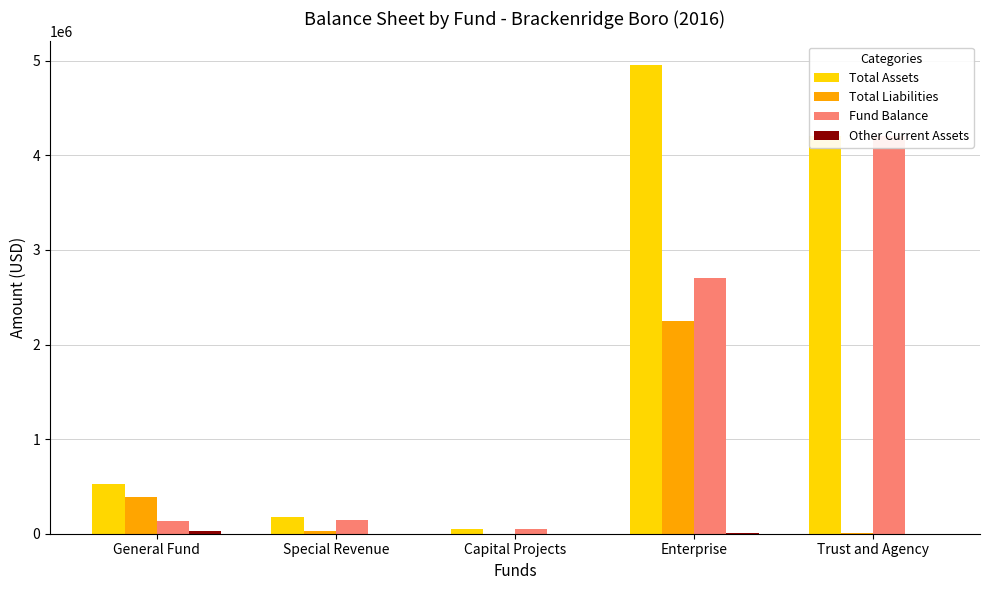

Reading right to left, extract all data points from this chart.

Total Assets: Trust and Agency=4210437	Enterprise=4958174	Capital Projects=46737	Special Revenue=175415	General Fund=523435
Total Liabilities: Trust and Agency=8101	Enterprise=2249973	Capital Projects=0	Special Revenue=26190	General Fund=389730
Fund Balance: Trust and Agency=4202336	Enterprise=2708201	Capital Projects=46737	Special Revenue=149225	General Fund=133705
Other Current Assets: Trust and Agency=1386	Enterprise=10448	Capital Projects=0	Special Revenue=0	General Fund=32601